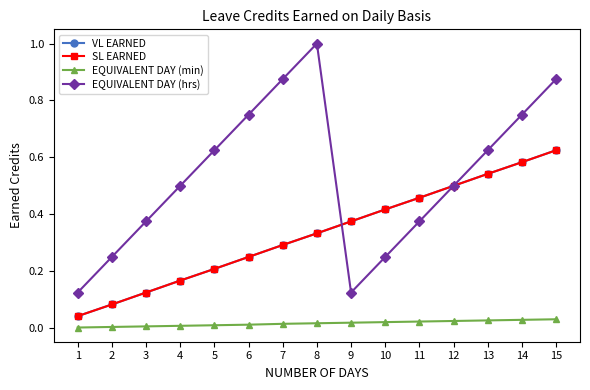

The EQUIVALENT DAY (hrs) series shows 0.6 at 13. True or false?

True